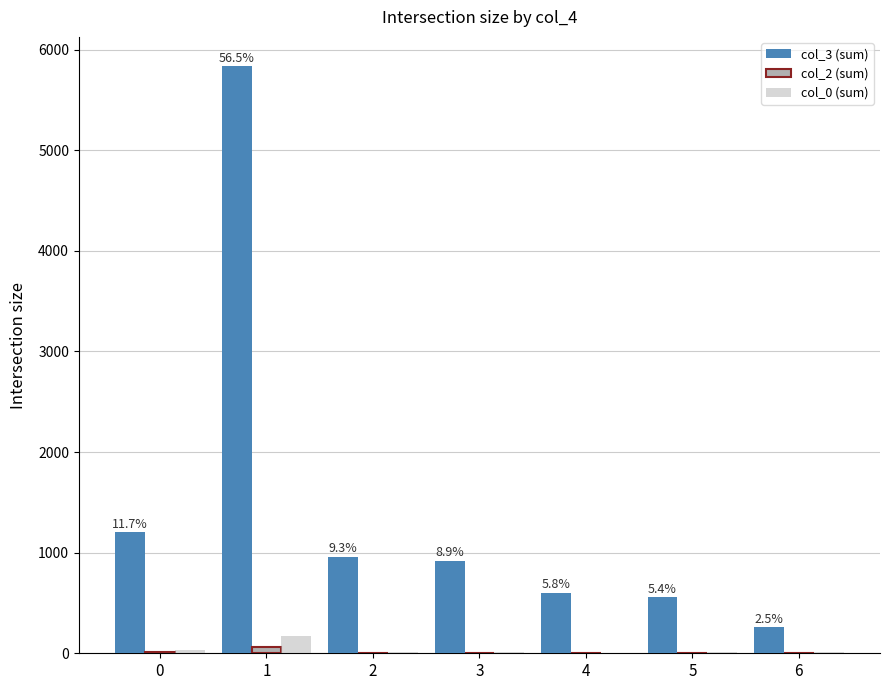

Count the number of categories in the chart.

7